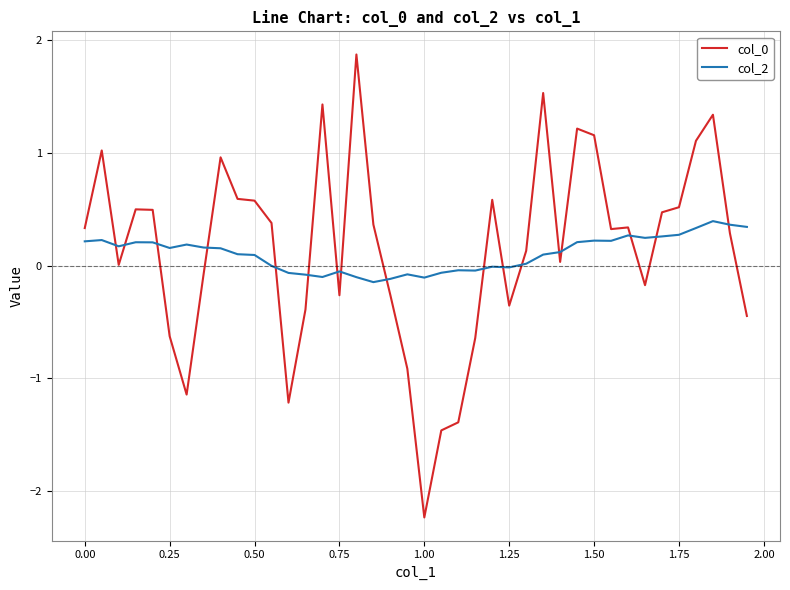

At how many categories does at least one series exceed -1?

40